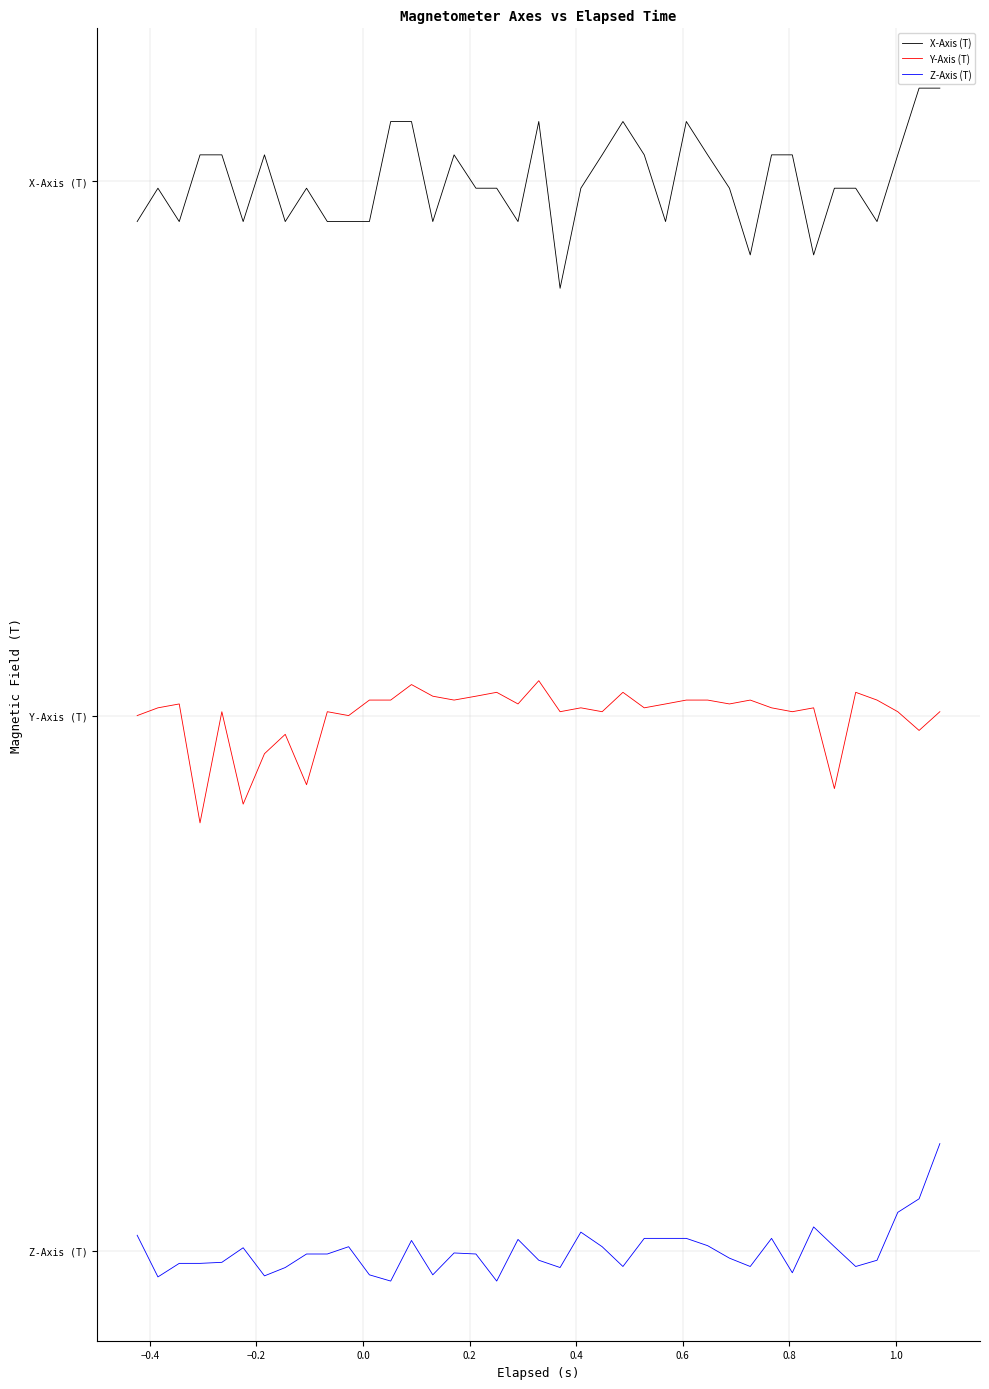

What are all the series names shown in the legend?

X-Axis (T), Y-Axis (T), Z-Axis (T)